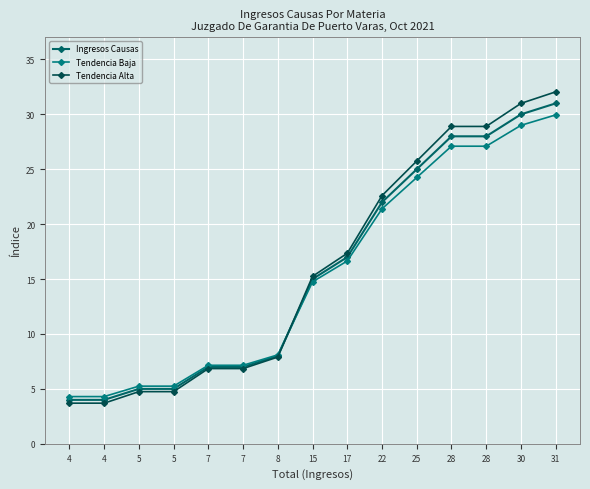

Does the chart have visible grid lines?

Yes